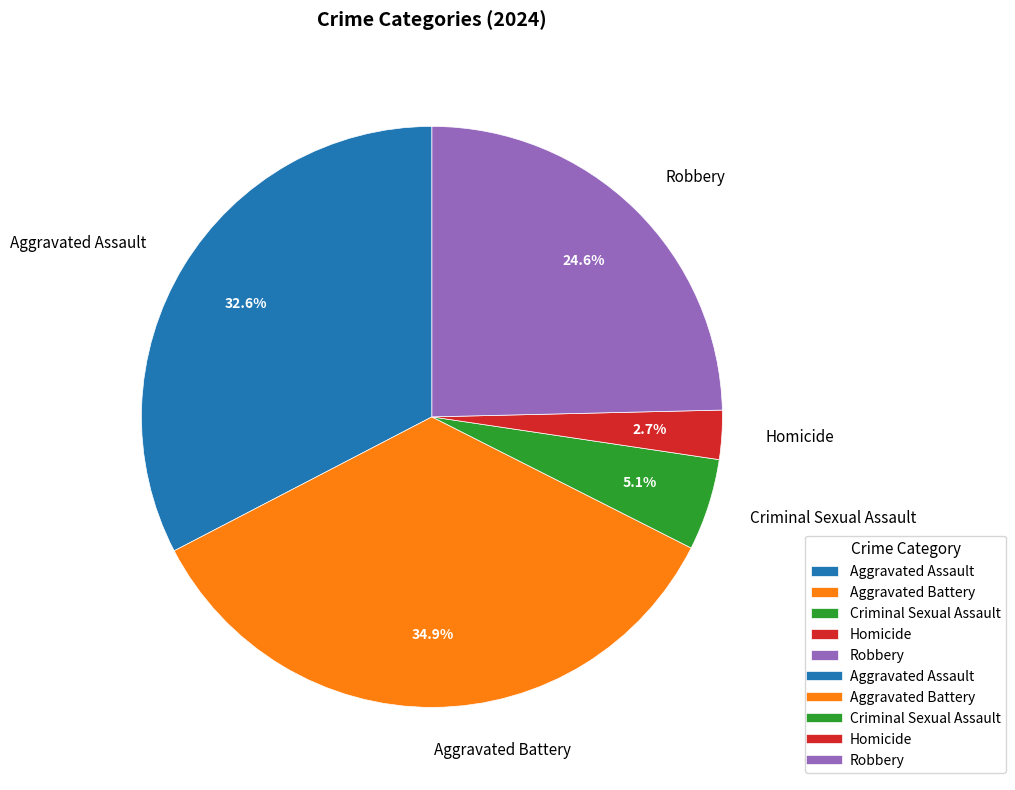

Is there a majority slice in this chart?

No